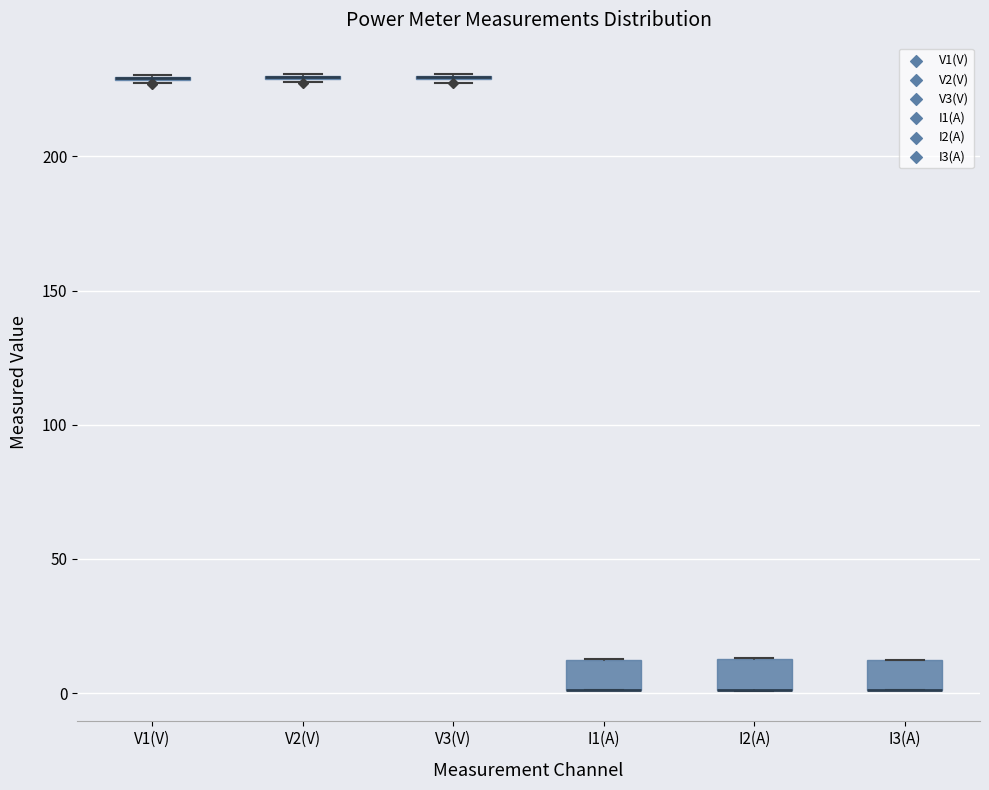

Reading left to right, transcribe this box plot: for each box, give where its median line is, the range the box spans, and where its two whiskers end, as read against the y-axis. The values are not printed on the chart, so give them approximately, as read against the axis.

V1(V): box collapsed to a line at 230, whiskers 230 to 230
V2(V): box collapsed to a line at 230, whiskers 230 to 230
V3(V): box collapsed to a line at 230, whiskers 230 to 230
I1(A): median 0 (drawn on the box's lower edge), box 0 to 10, whiskers 0 to 15
I2(A): median 0 (drawn on the box's lower edge), box 0 to 15, whiskers 0 to 15
I3(A): median 0 (drawn on the box's lower edge), box 0 to 10, whiskers 0 to 15